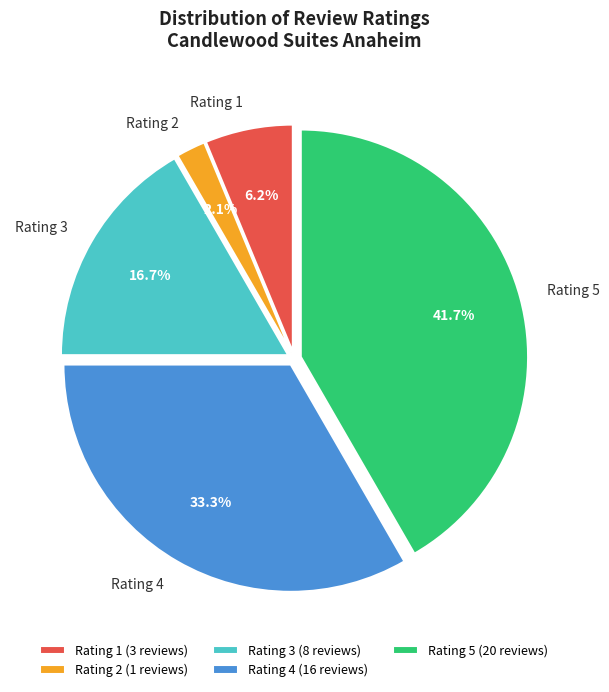

Which category has the smallest portion of the pie?

Rating 2